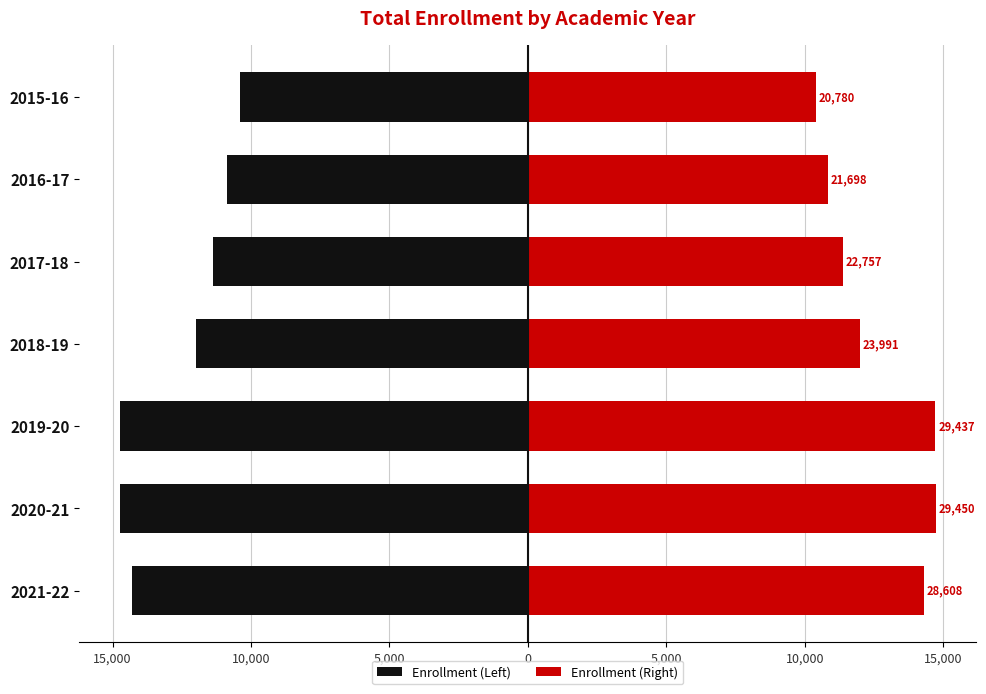

How many groups of bars are there?

7